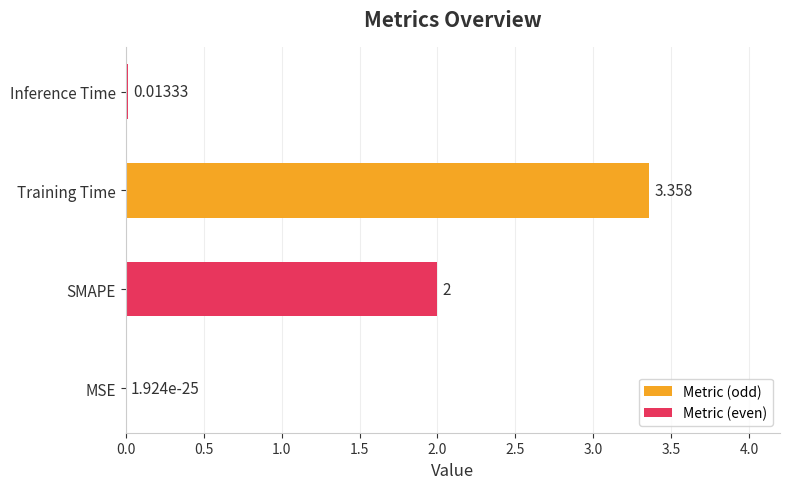

How many categories are shown in the chart?

4